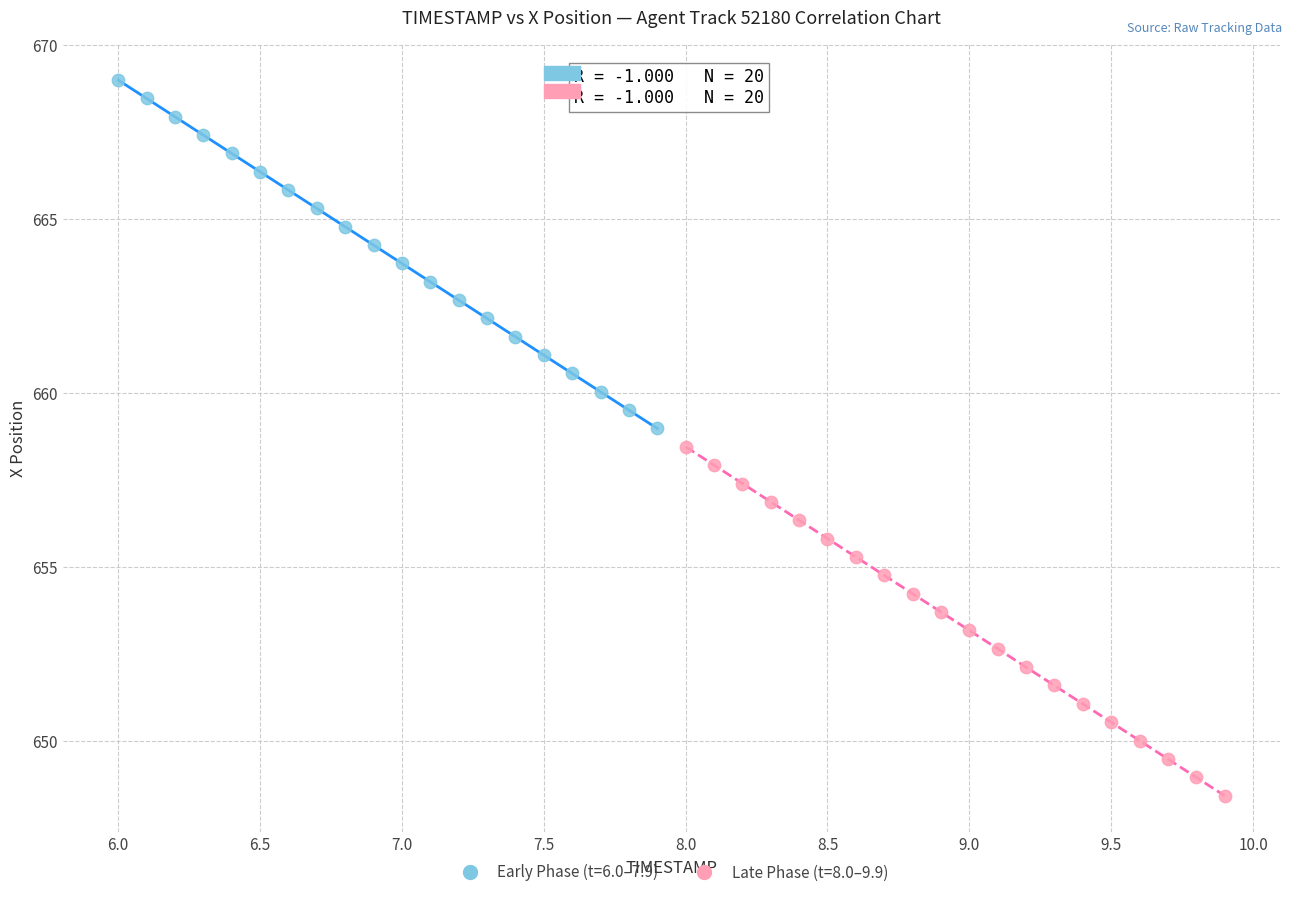

Which series reaches the maximum Y coordinate?

Early Phase (t=6.0–7.9)